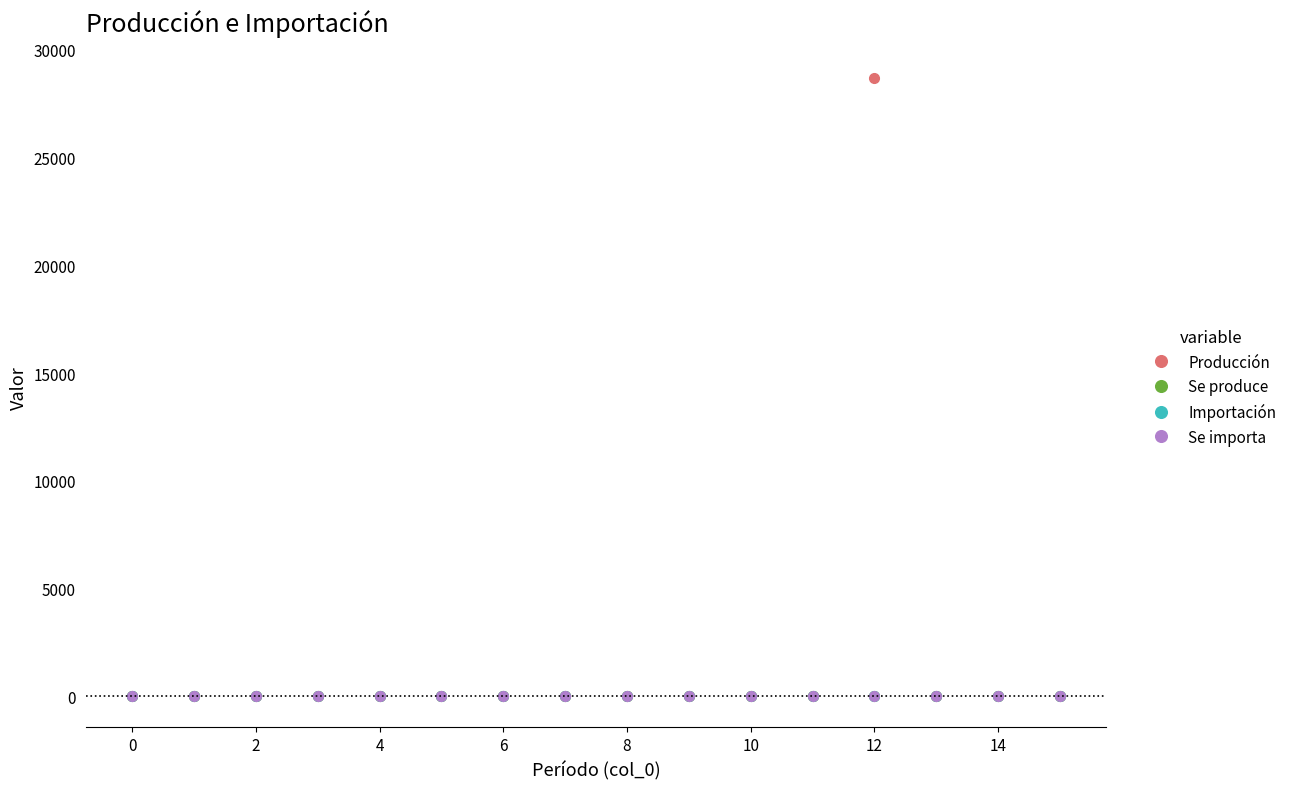

Does the chart have visible grid lines?

No